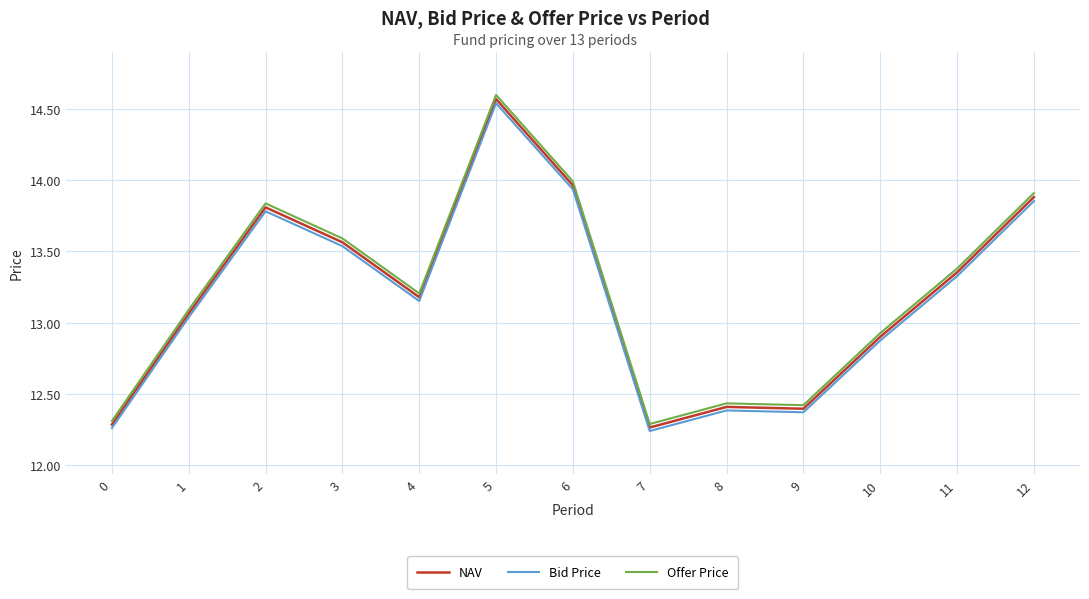

What is the total value across all series at 10?

38.7